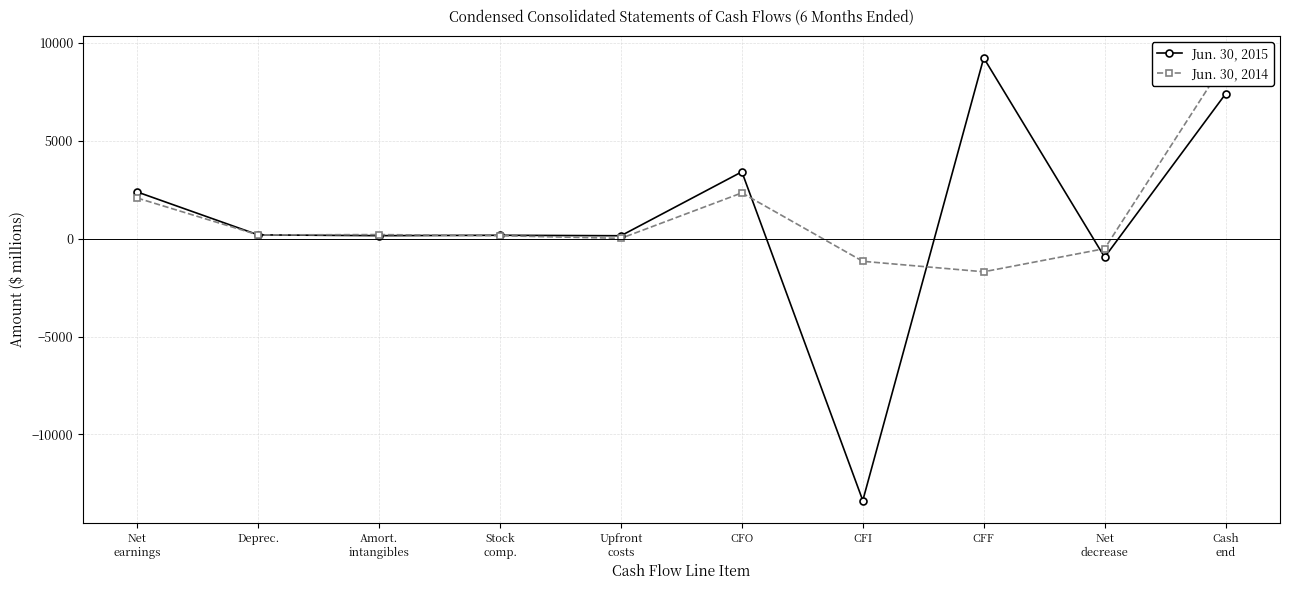

True or false: Jun. 30, 2015 has more than 2 interior local peaks.

True